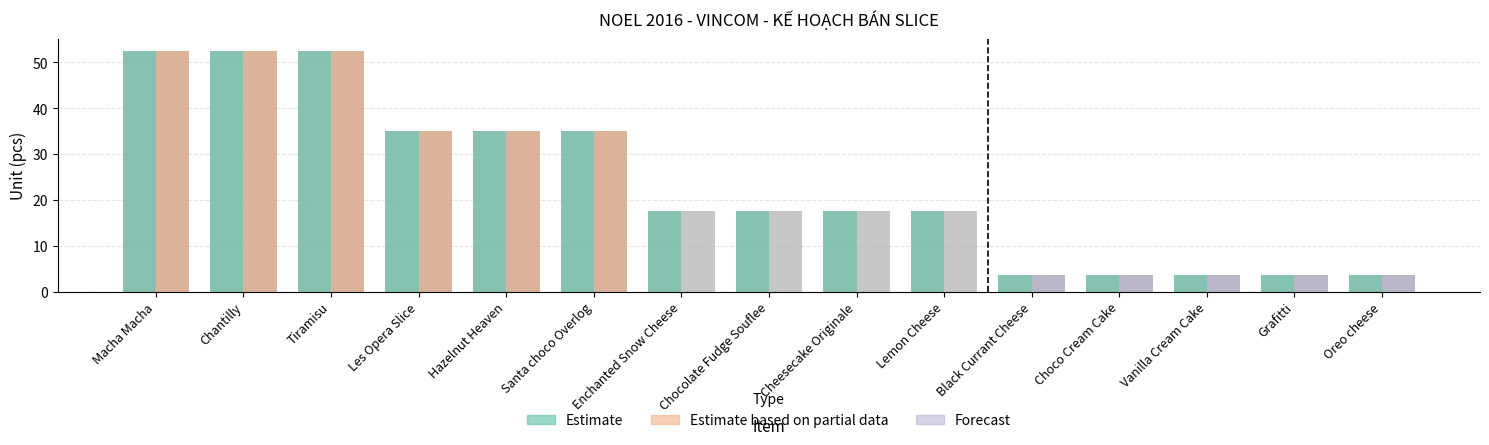

Which has a higher value, Enchanted Snow Cheese or Grafitti?

Enchanted Snow Cheese